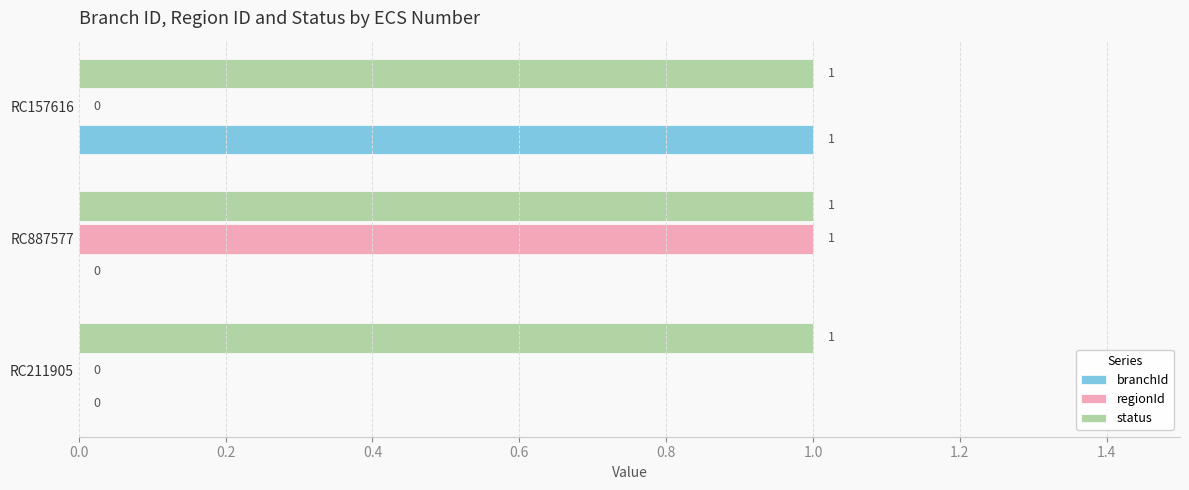

Which series has the largest total across all categories?

status